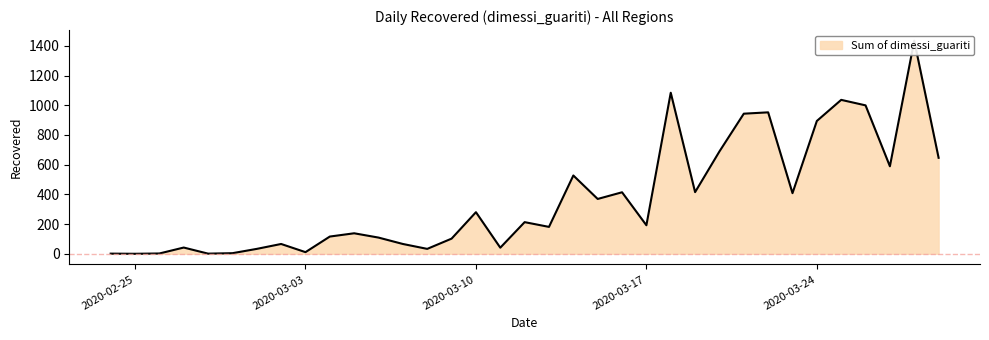

Which has a higher value, 2020-02-25 or 2020-03-09?

2020-03-09